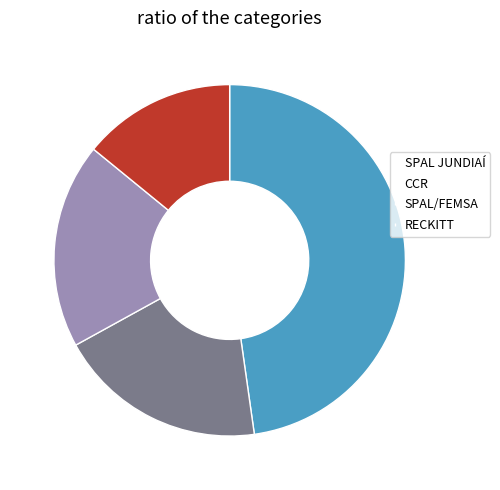

True or false: CCR accounts for 19% of the total.

True